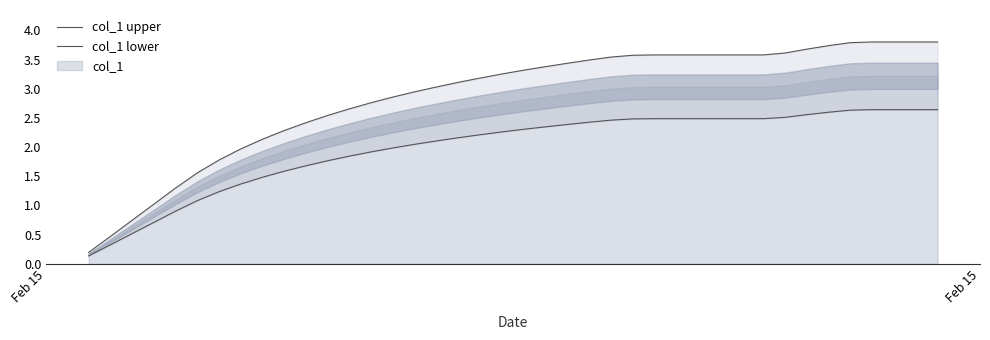

Reading left to right, extract all data points from this chart.

col_1 upper: 0.2	0.5	0.7	1.0	1.3	1.6	1.8	2.0	2.1	2.3	2.4	2.5	2.7	2.8	2.9	2.9	3.0	3.1	3.2	3.3	3.3	3.4	3.4	3.5	3.5	3.6	3.6	3.6	3.6	3.6	3.6	3.6	3.6	3.7	3.7	3.8	3.8	3.8	3.8	3.8
col_1 lower: 0.1	0.3	0.5	0.7	0.9	1.1	1.2	1.4	1.5	1.6	1.7	1.8	1.8	1.9	2.0	2.0	2.1	2.2	2.2	2.3	2.3	2.3	2.4	2.4	2.5	2.5	2.5	2.5	2.5	2.5	2.5	2.5	2.5	2.6	2.6	2.6	2.6	2.6	2.6	2.6